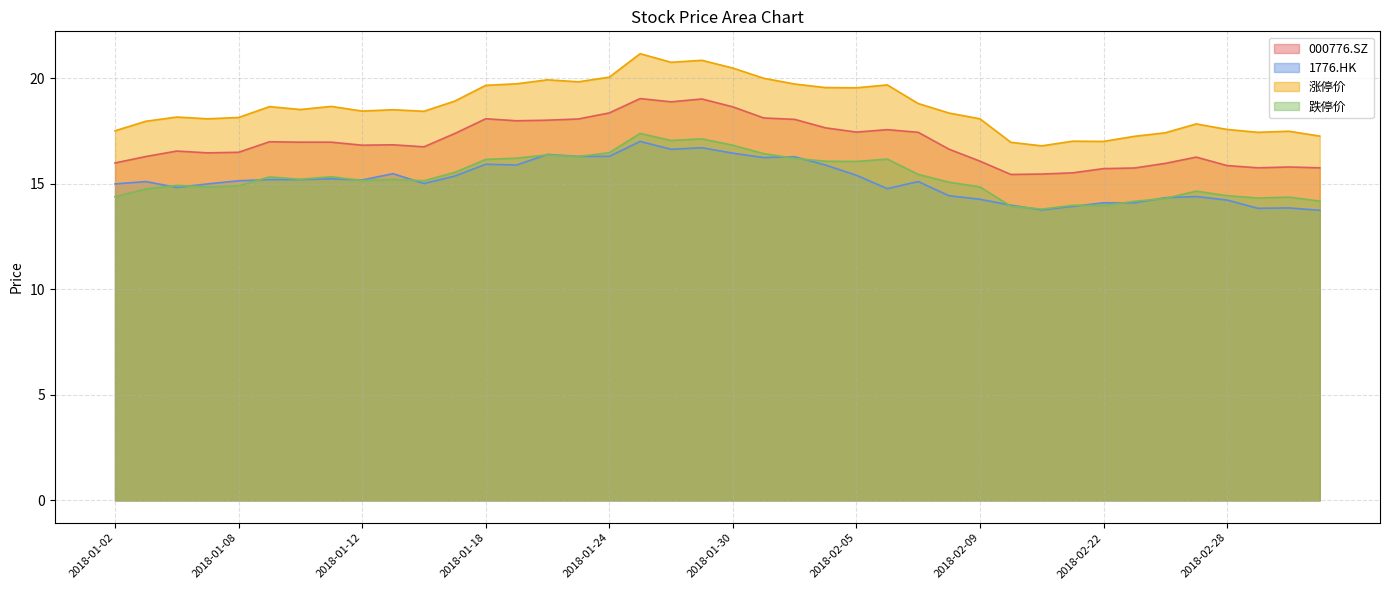

What is the label of the 28th point from the right?

2018-01-18